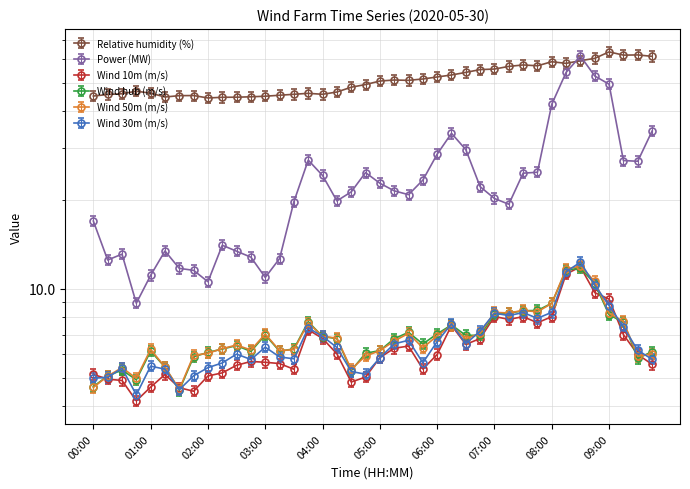

Does the chart have visible grid lines?

Yes